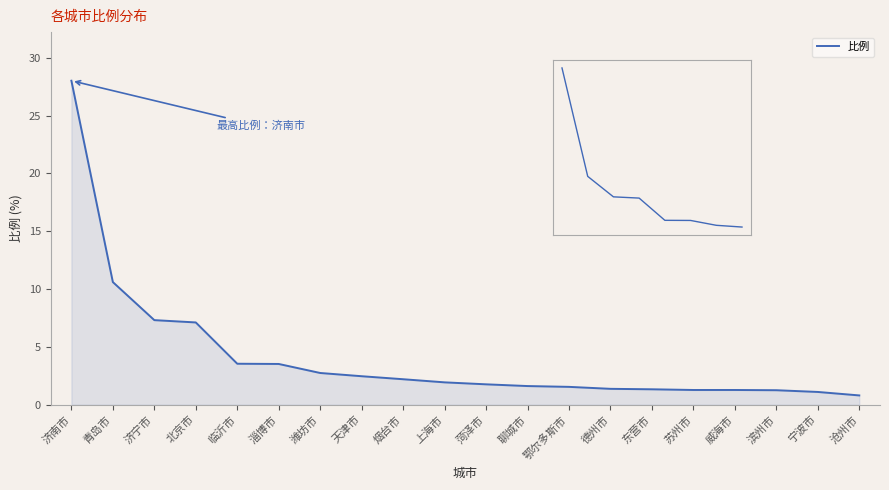

Which has a higher value, 天津市 or 潍坊市?

潍坊市